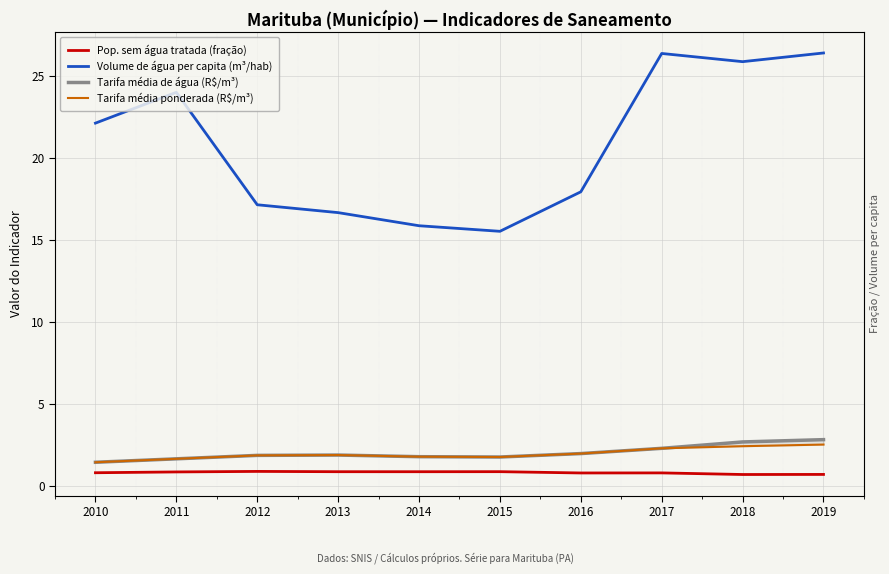

Count the number of data series in this chart.

4